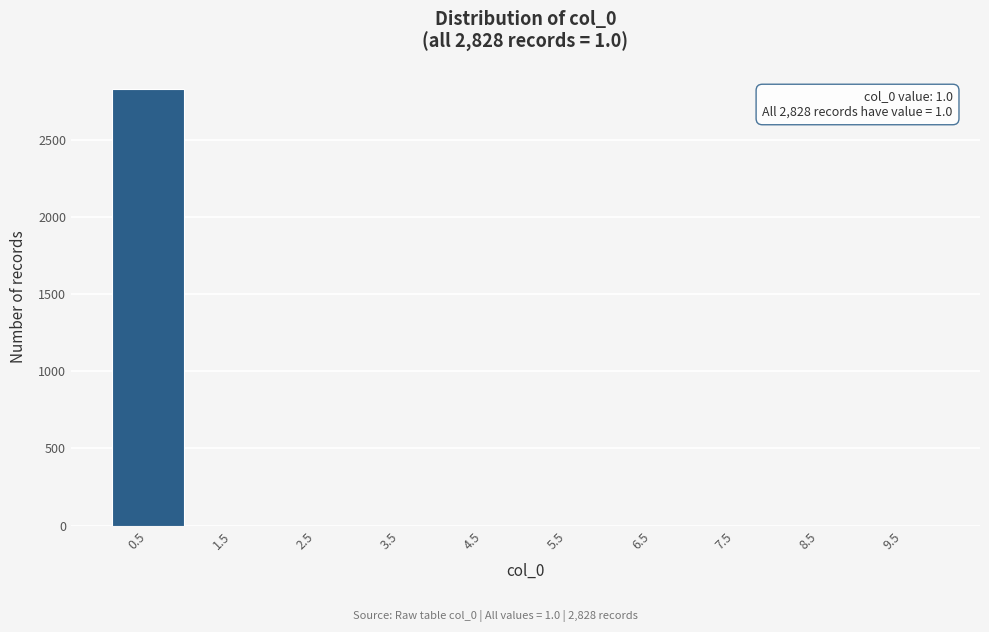

Reading left to right, extract all data points from this chart.

0.5=2828	1.5=0	2.5=0	3.5=0	4.5=0	5.5=0	6.5=0	7.5=0	8.5=0	9.5=0